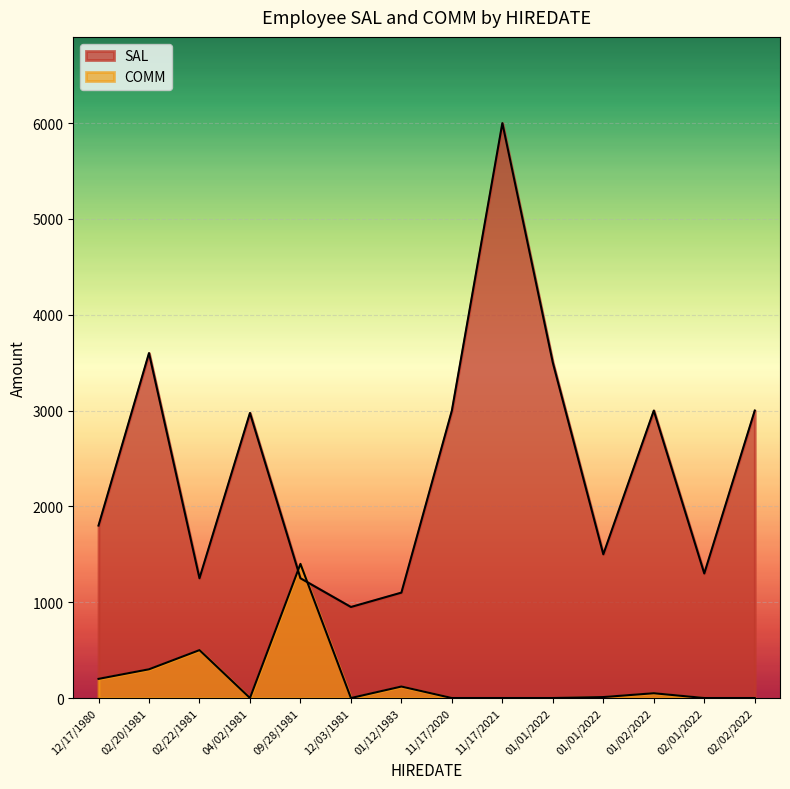

How many intersections are there between SAL and COMM?

2